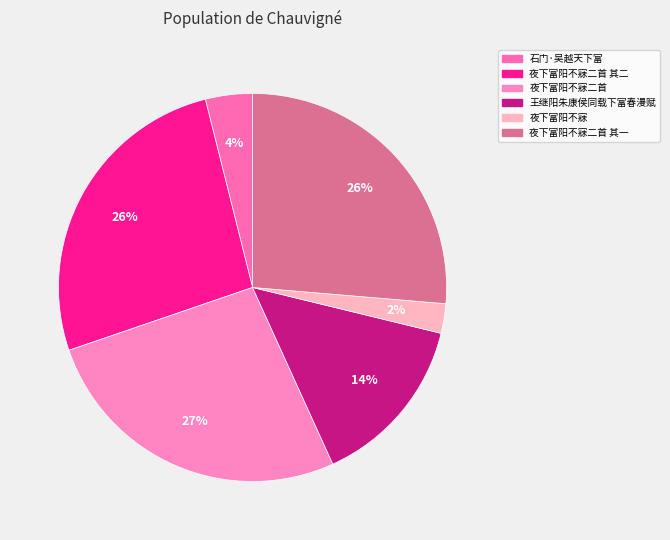

Is the sum of 夜下富阳不寐二首 and 夜下富阳不寐 greater than half?

No